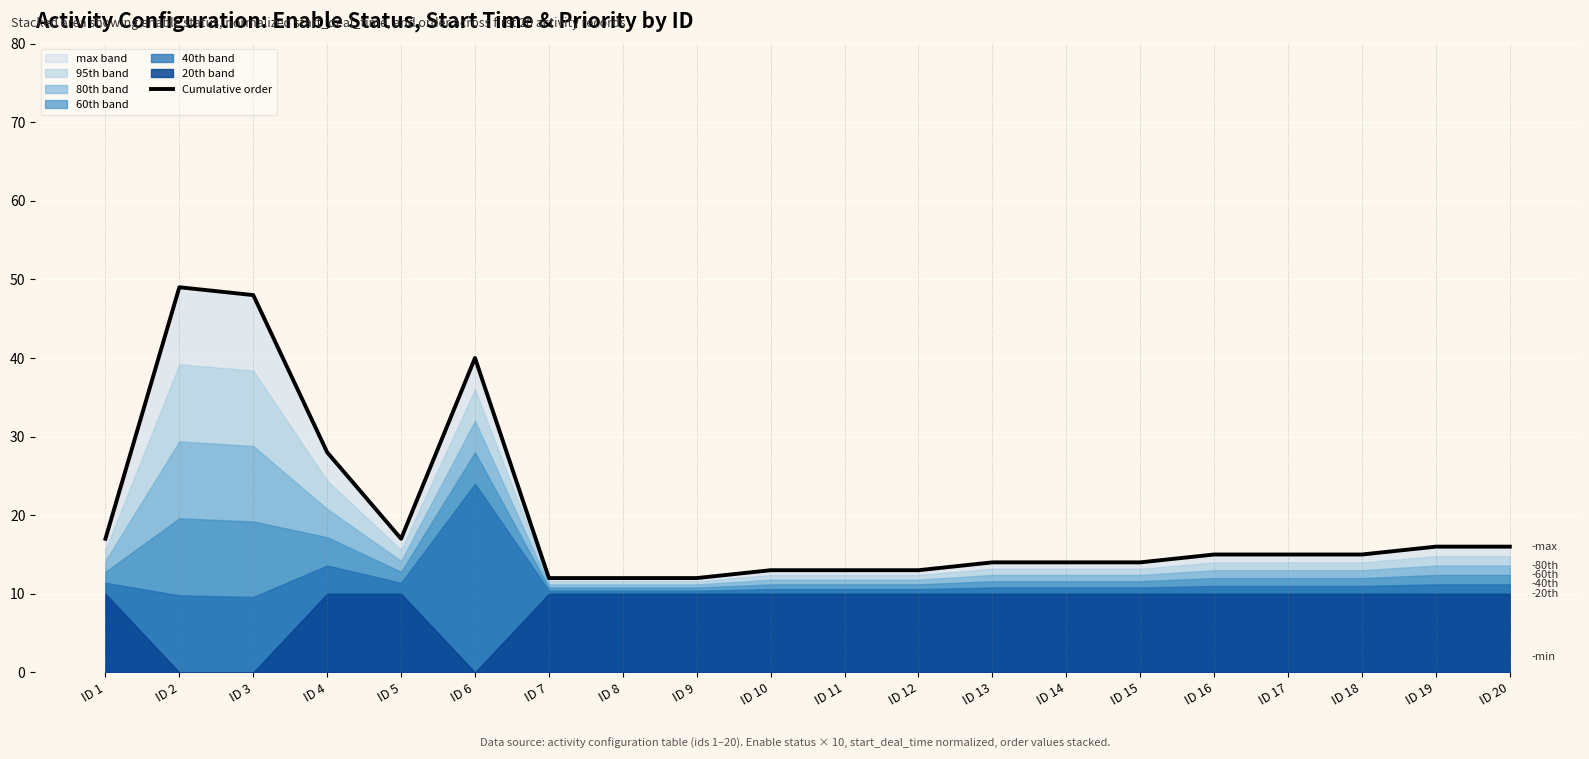

Rank the categories by value from lowest to highest.

ID 7, ID 8, ID 9, ID 10, ID 11, ID 12, ID 13, ID 14, ID 15, ID 16, ID 17, ID 18, ID 19, ID 20, ID 1, ID 5, ID 4, ID 6, ID 3, ID 2